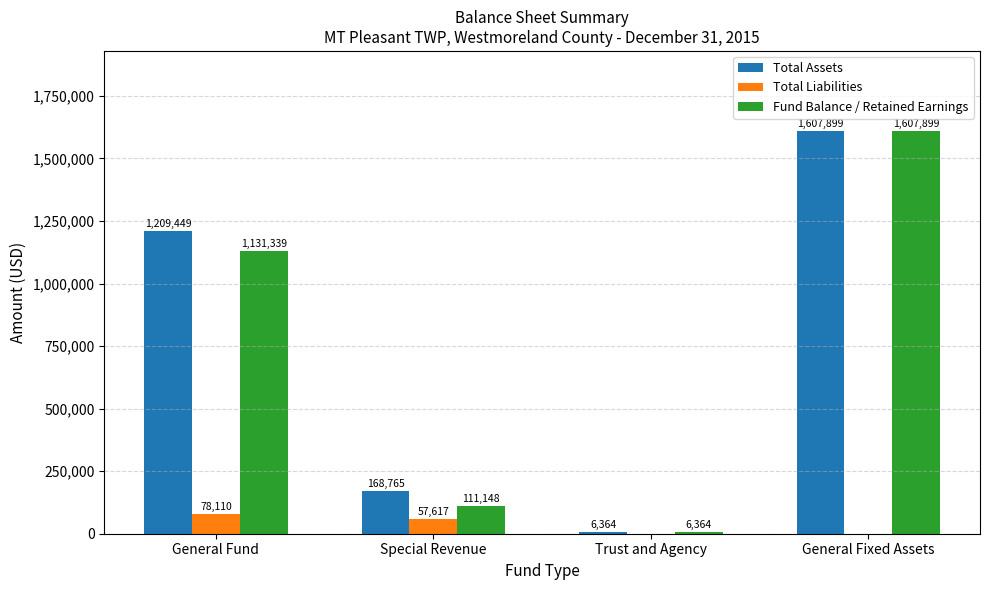

Which series has the largest total across all categories?

Total Assets